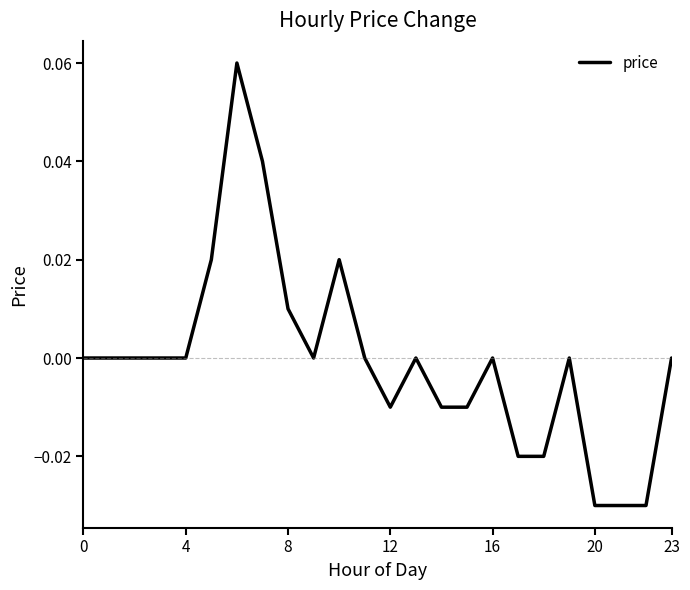

What is the difference between the second highest and second lowest values?

0.1